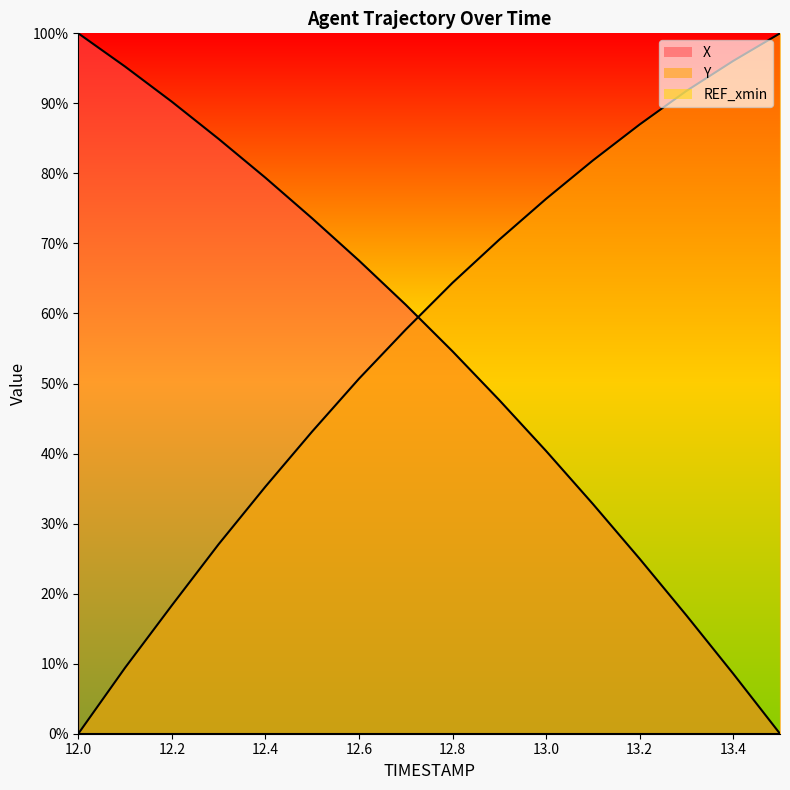

What is the difference between the maximum and minimum values in the X series?

100.0